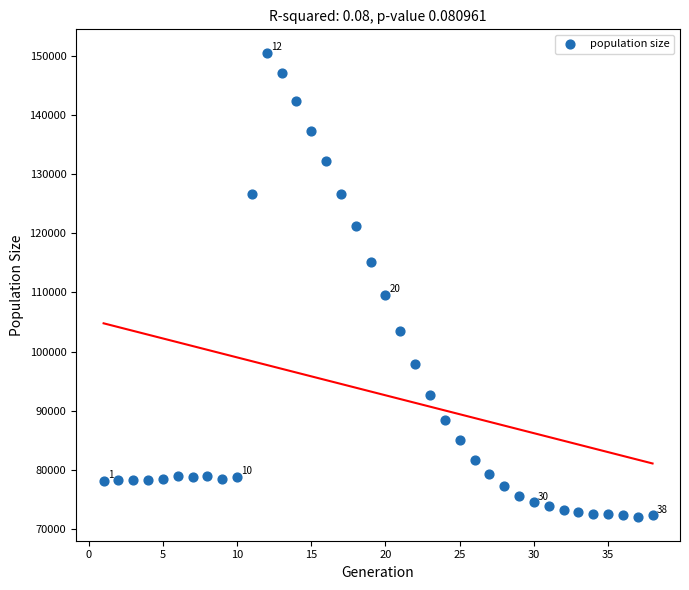

What is the range of X values (max minus min)?

37